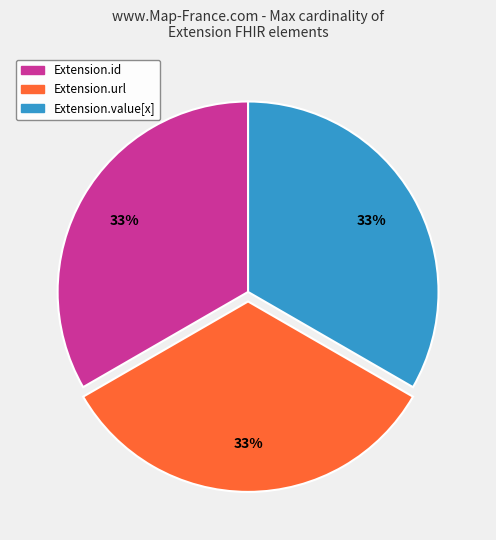

Is there any slice that represents more than half of the pie?

No